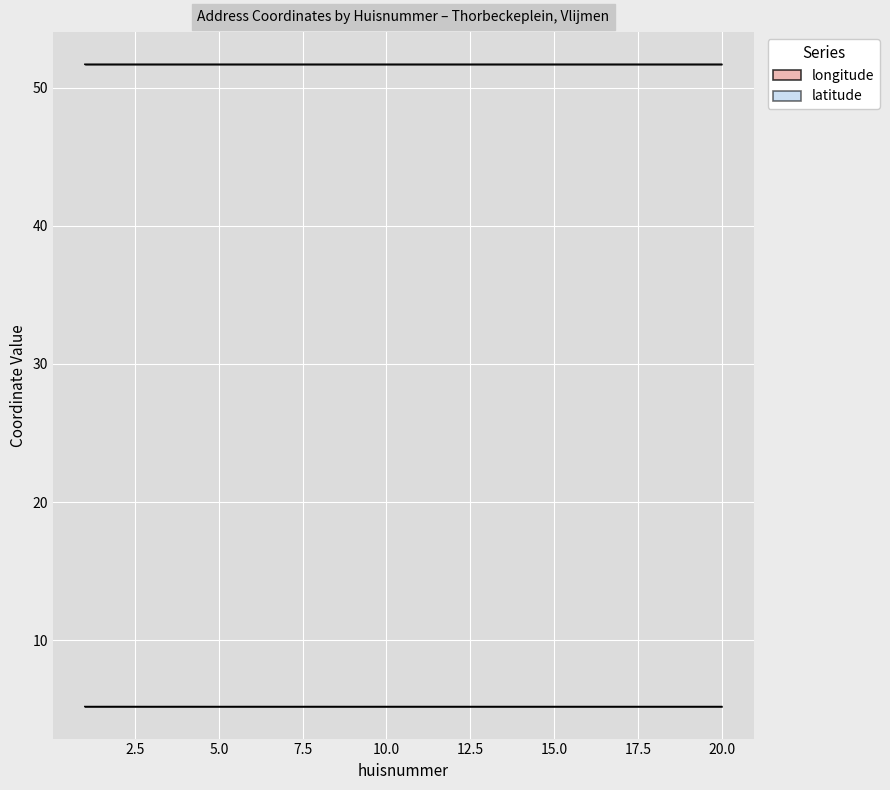

What is the value of the latitude point at the 7th from the left?

51.7